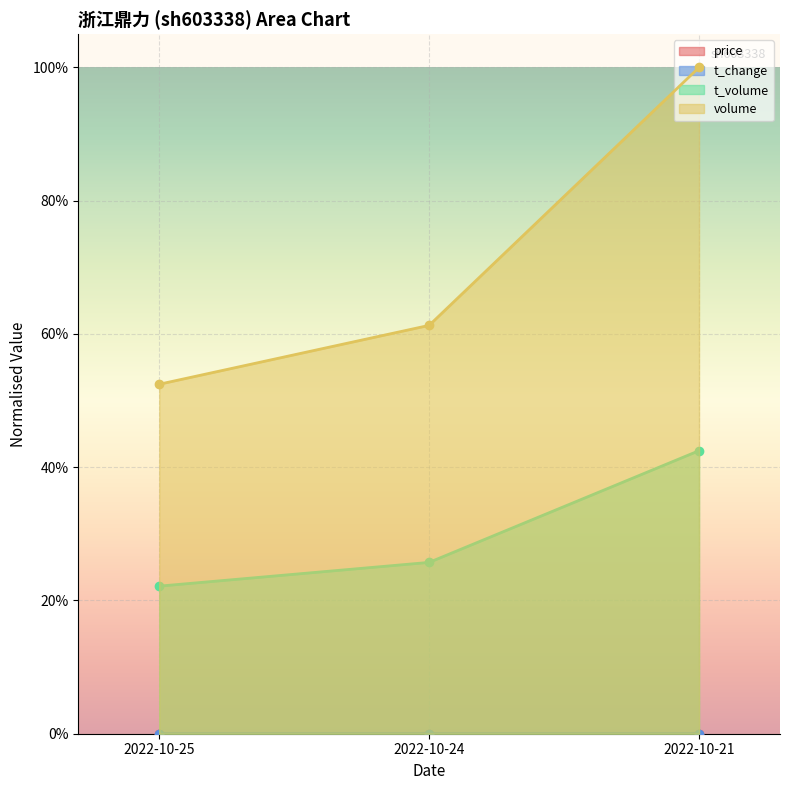

Reading left to right, extract all data points from this chart.

price: 2022-10-25=0.0	2022-10-24=0.0	2022-10-21=0.0
volume: 2022-10-25=0.5	2022-10-24=0.6	2022-10-21=1.0
t_volume: 2022-10-25=0.2	2022-10-24=0.3	2022-10-21=0.4
t_change: 2022-10-25=0.0	2022-10-24=0.0	2022-10-21=0.0